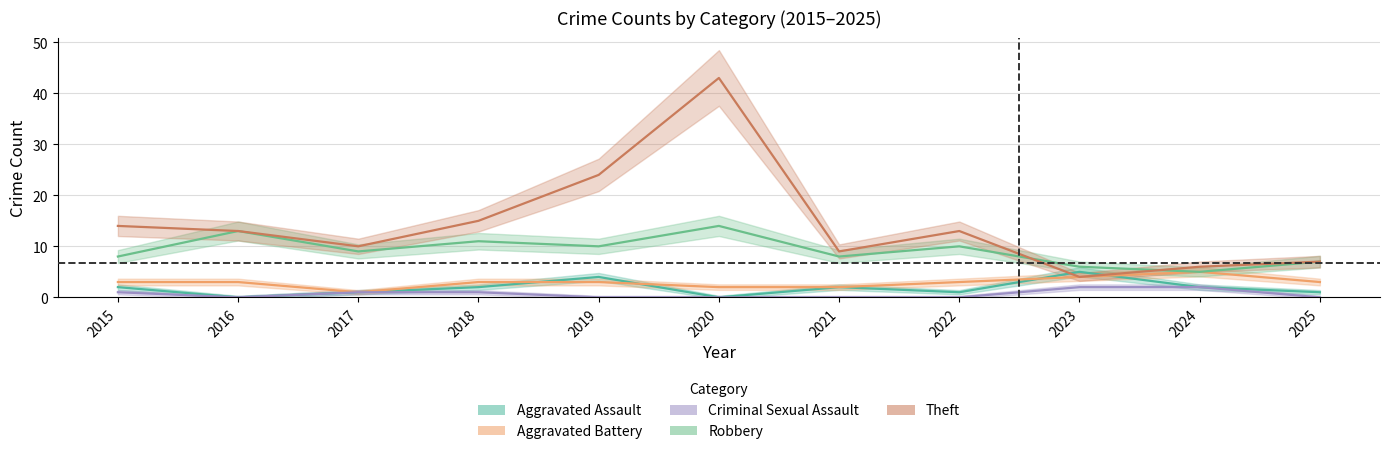

Rank the categories by Criminal Sexual Assault value from lowest to highest.

2016, 2019, 2020, 2021, 2022, 2025, 2015, 2017, 2018, 2023, 2024